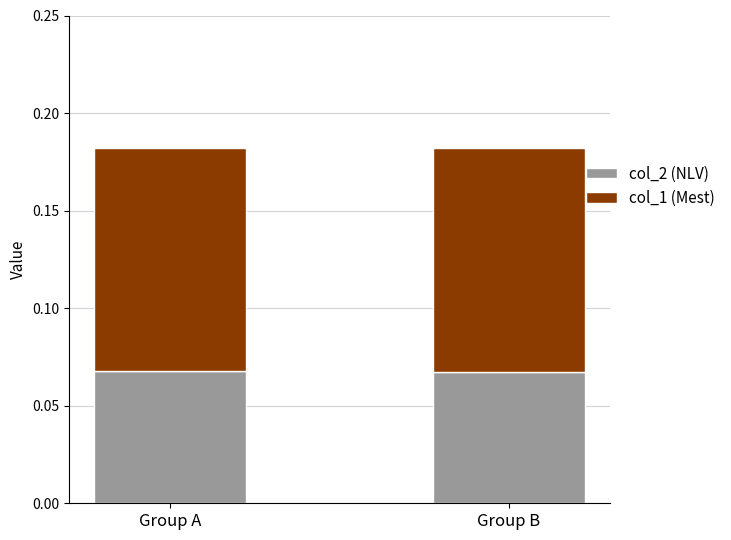

The col_2 (NLV) series shows 0.0 at Group A. True or false?

False